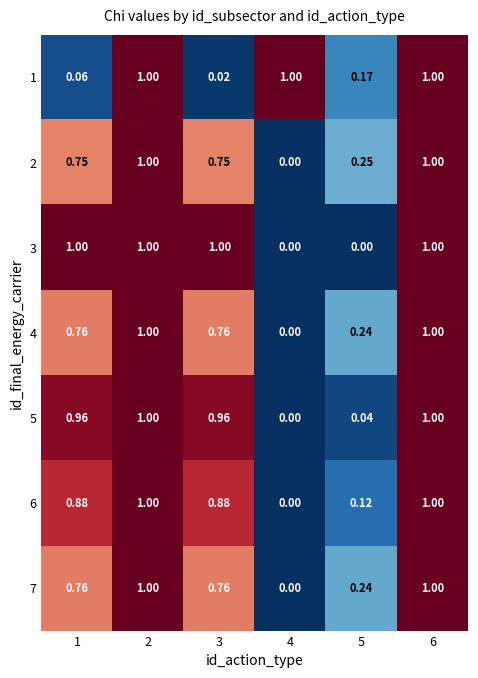

Is the value of 5 at 3 greater than the value of 4 at 1?

Yes